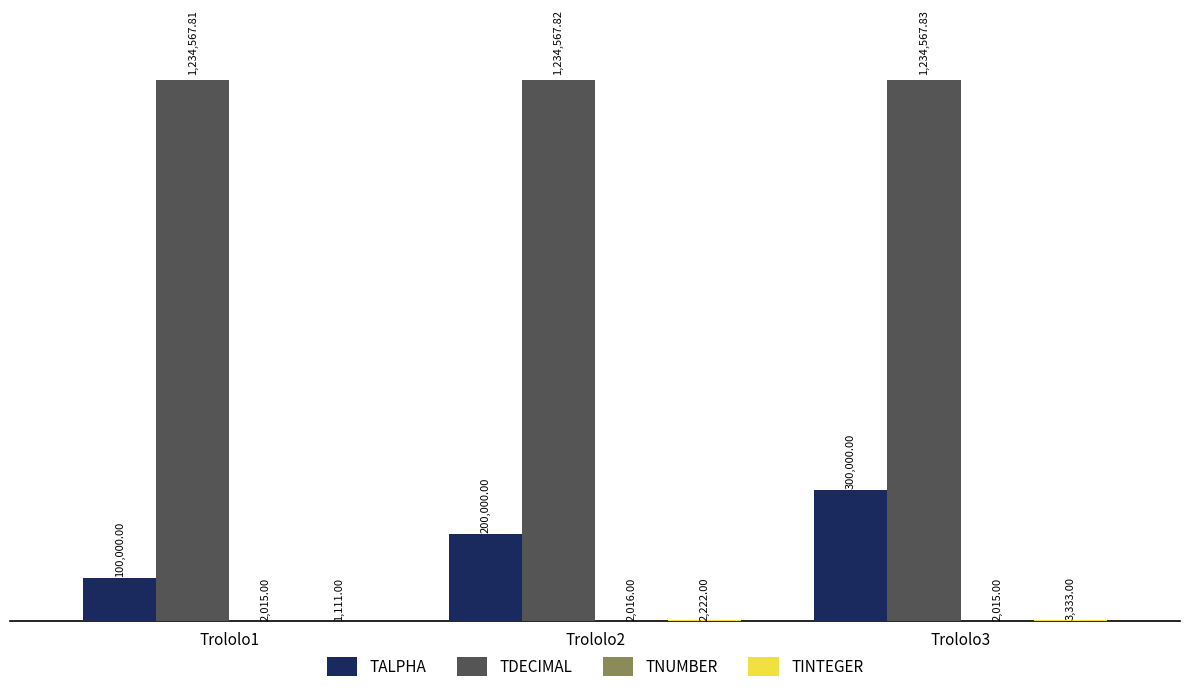

Are the bars horizontal?

No